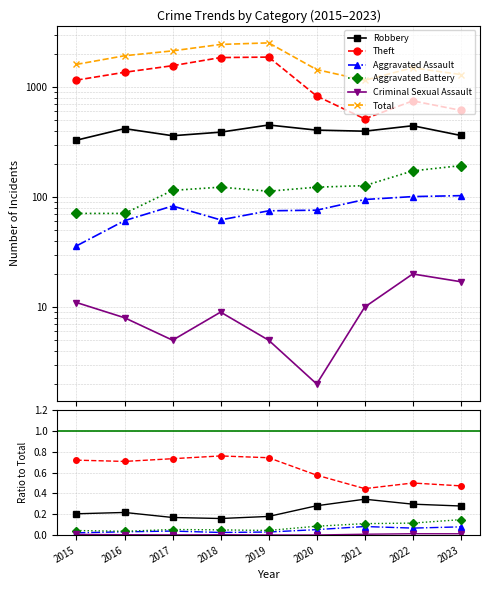

What is the value of the Robbery point at the 3rd from the left?

0.2